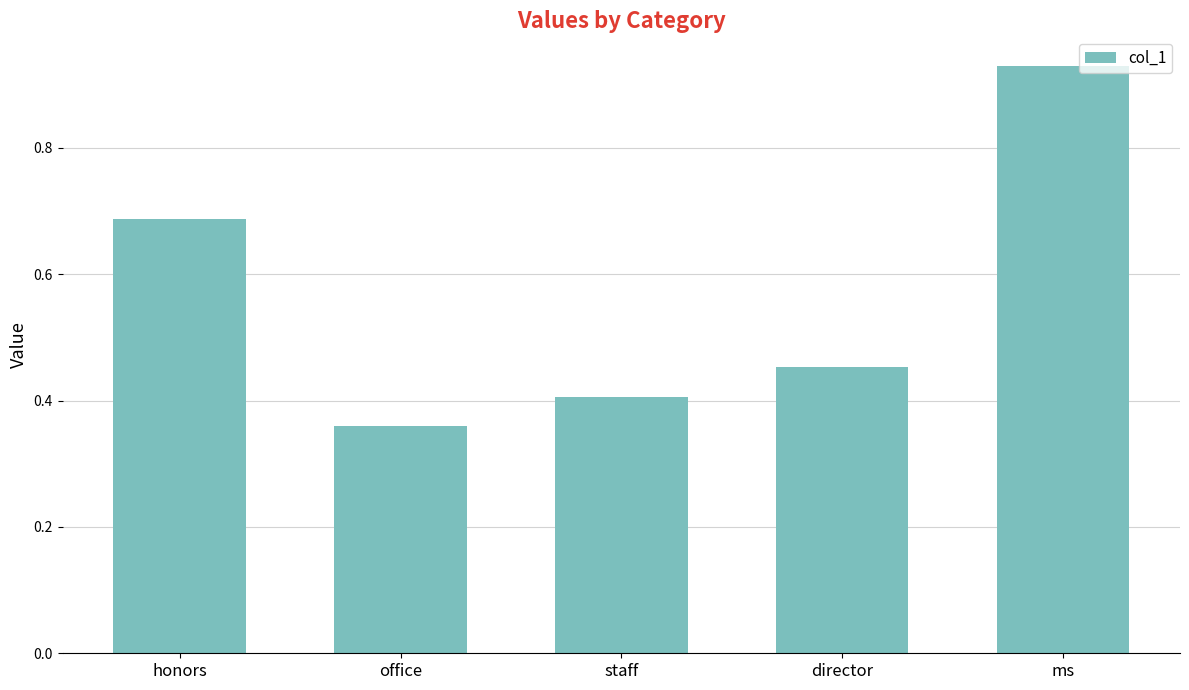

Is it true that the value at office is 0.4?

True